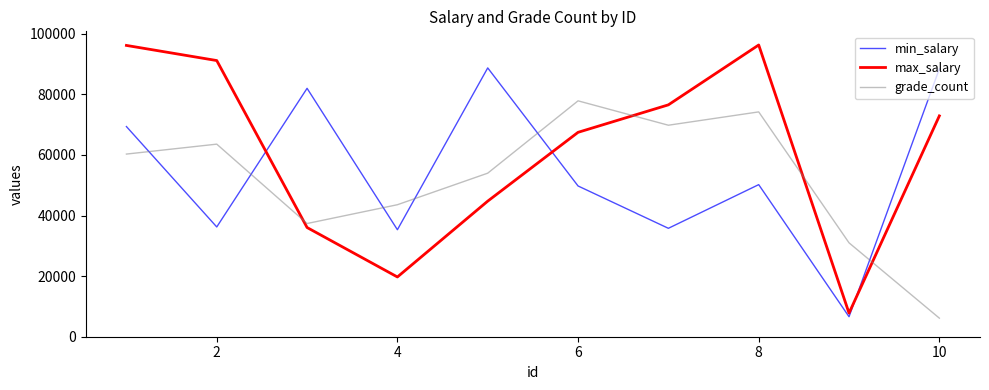

What is the maximum value for grade_count?

77855